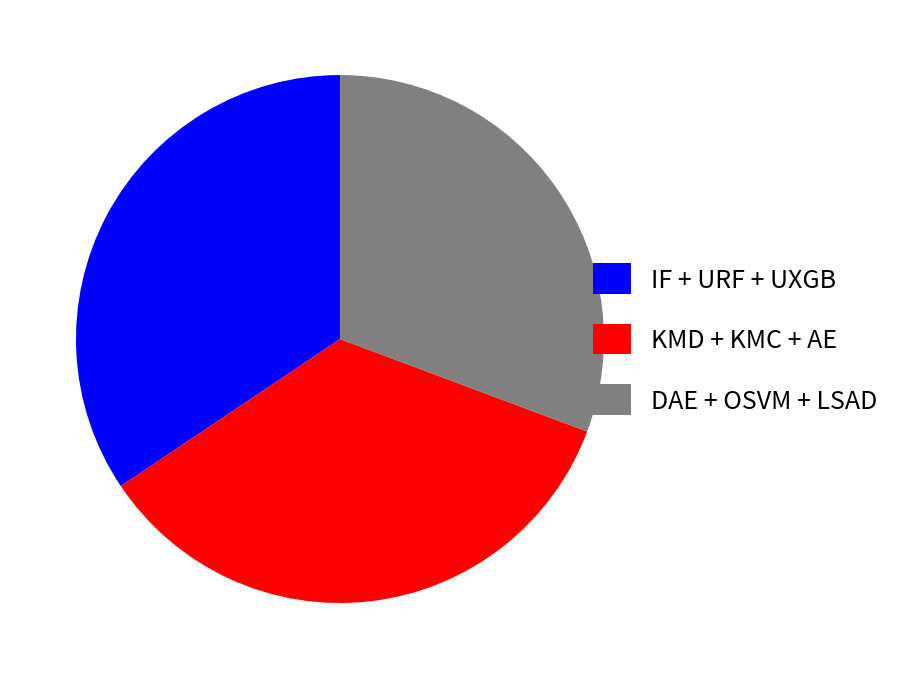

Does IF + URF + UXGB represent more than half of the total?

No